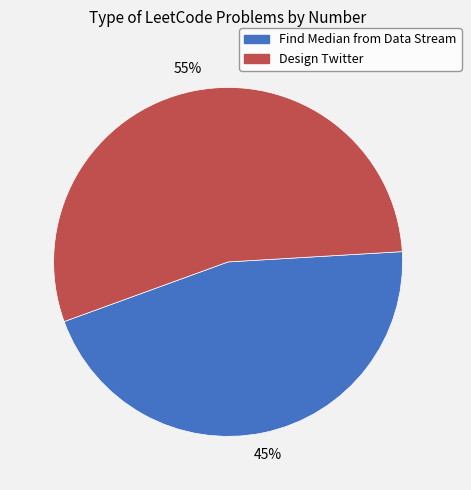

To the nearest percent, what is the average slice percentage?

50%